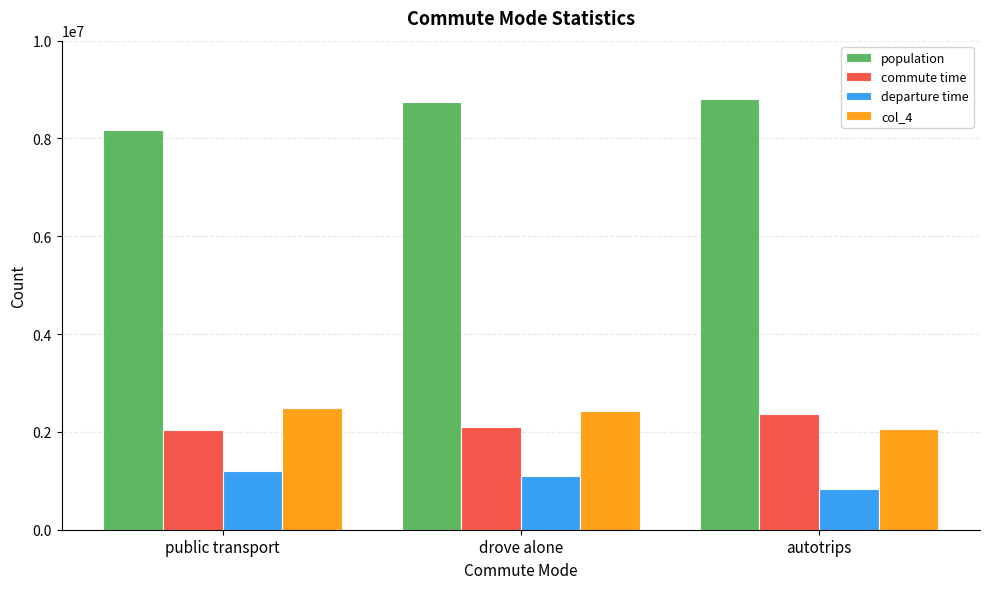

What is the value of the departure time bar at the 2nd from the left?

1089179